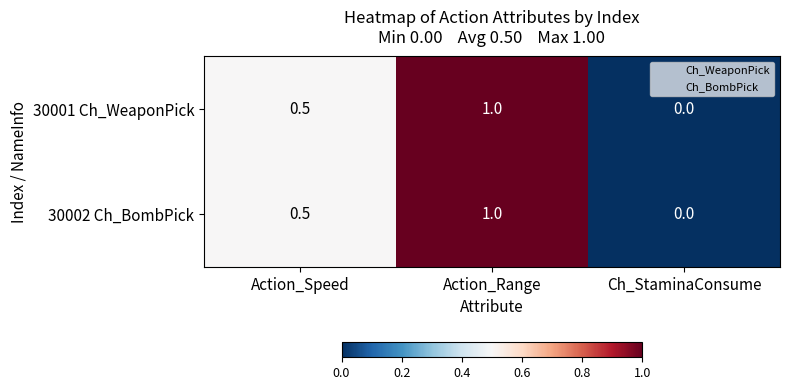

Reading left to right, what are all the values shown in this chart?

30001 Ch_WeaponPick: 0.5	1.0	0.0
30002 Ch_BombPick: 0.5	1.0	0.0